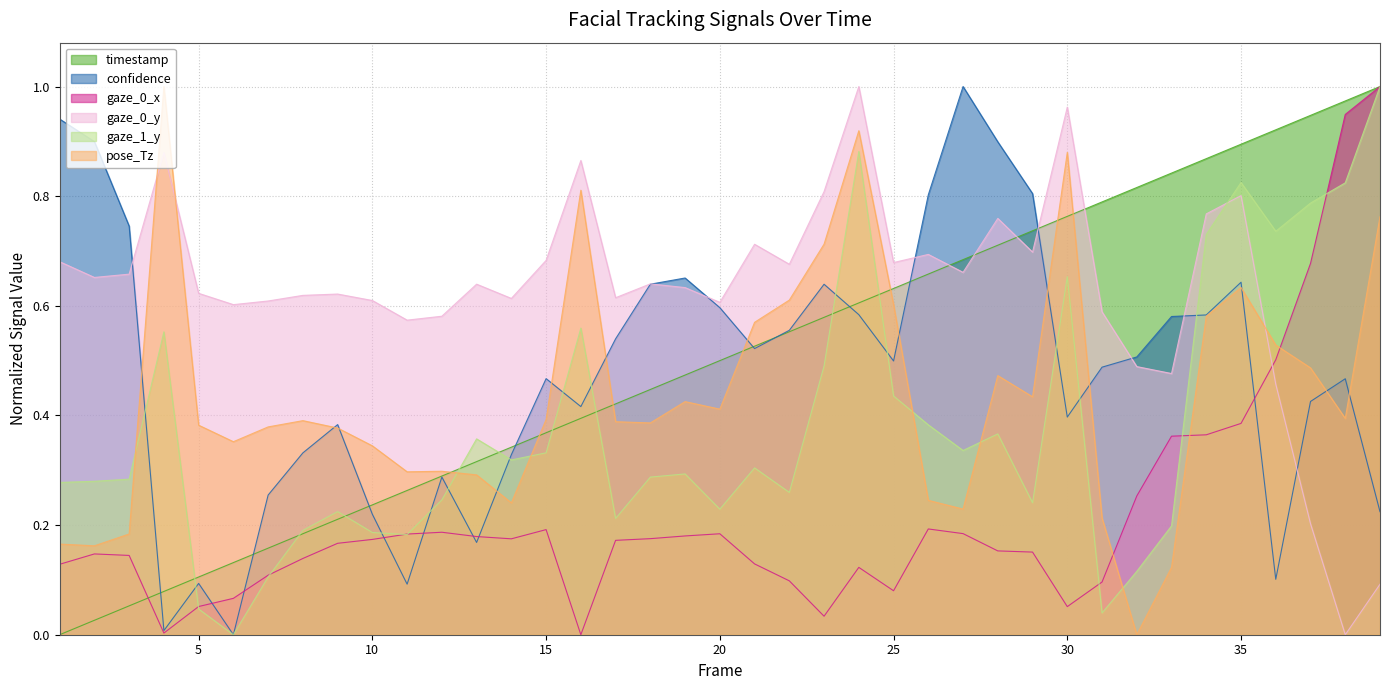

In confidence, how many points are lower than both neighbors (excluding endpoints)?

9